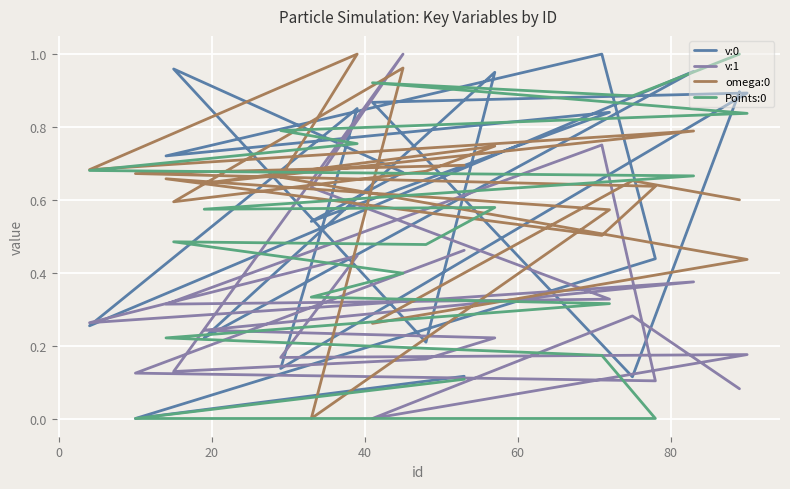

At how many categories does at least one series exceed 0?

20